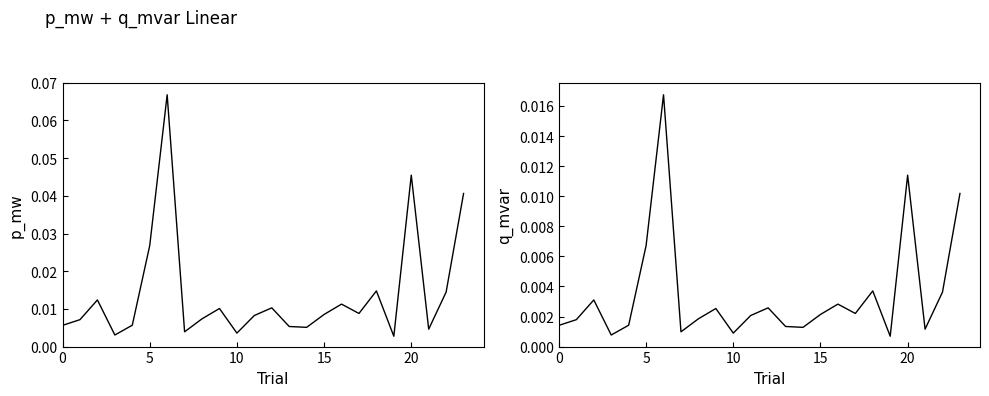

Rank the series at 17 from lowest to highest value.

q_mvar, p_mw